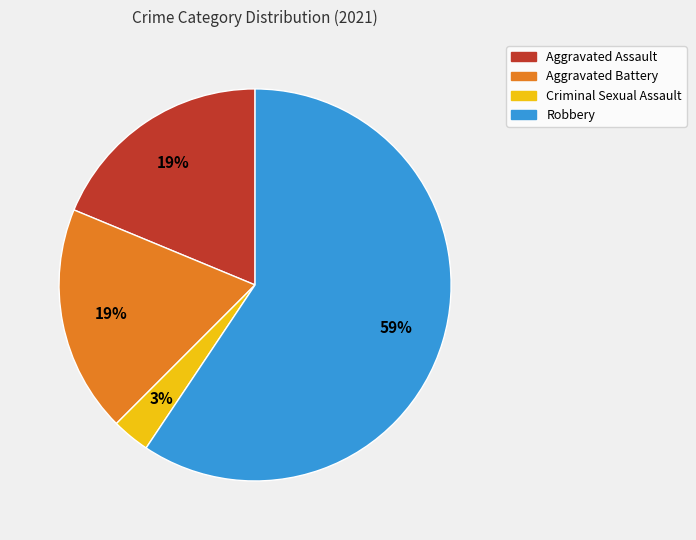

Count the number of slices in the pie.

4